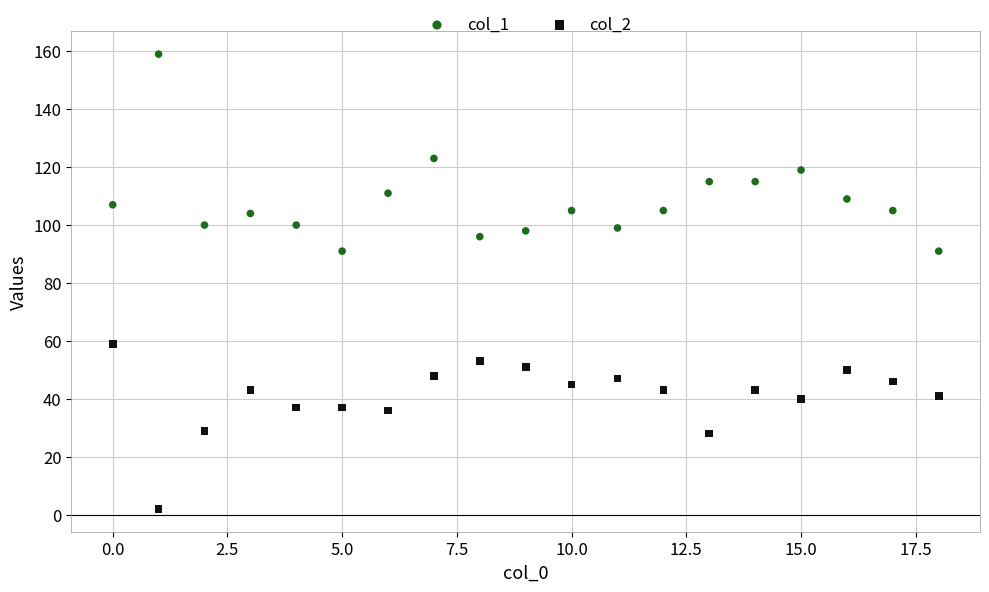

Which series reaches the maximum Y coordinate?

col_1